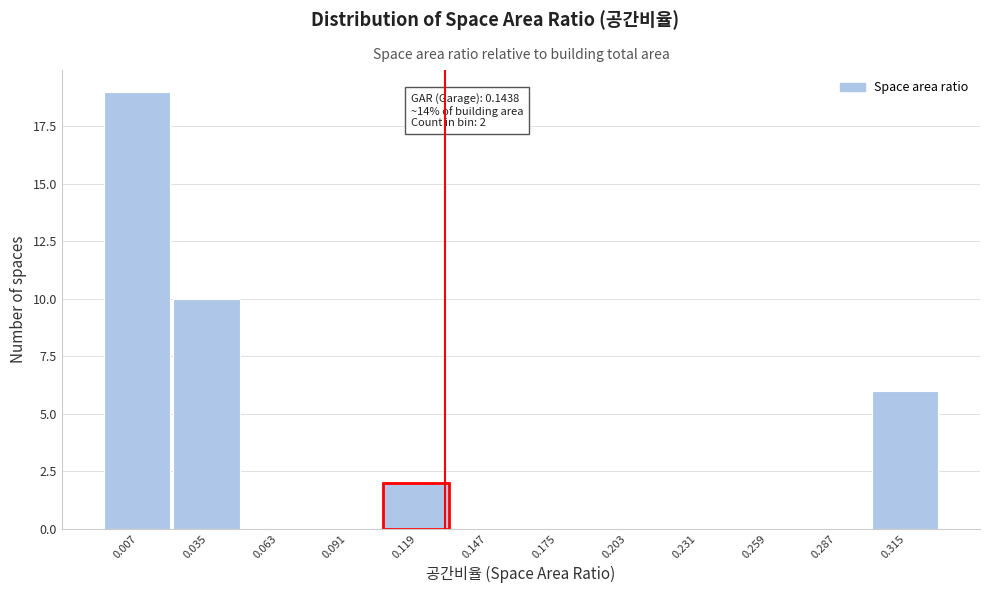

Reading right to left, what are all the values shown in this chart?

0.315=6	0.287=0	0.259=0	0.231=0	0.203=0	0.175=0	0.147=0	0.119=2	0.091=0	0.063=0	0.035=10	0.007=19